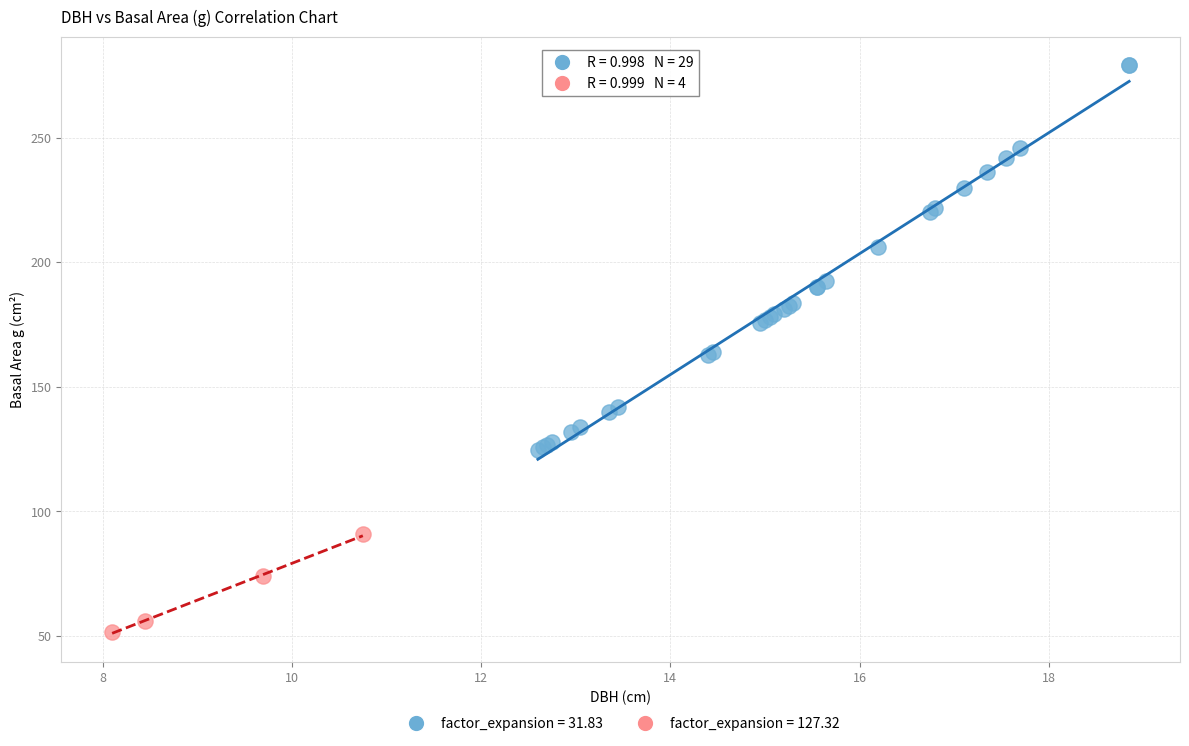

Which series reaches the maximum Y coordinate?

factor_expansion = 31.83